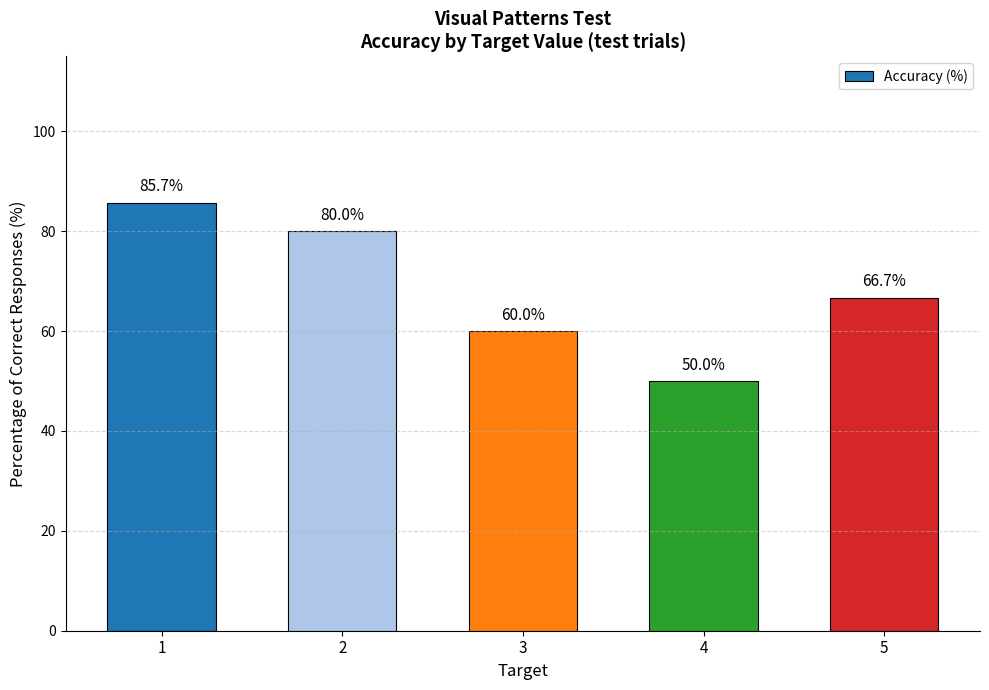

What is the sum of all values?

342.4